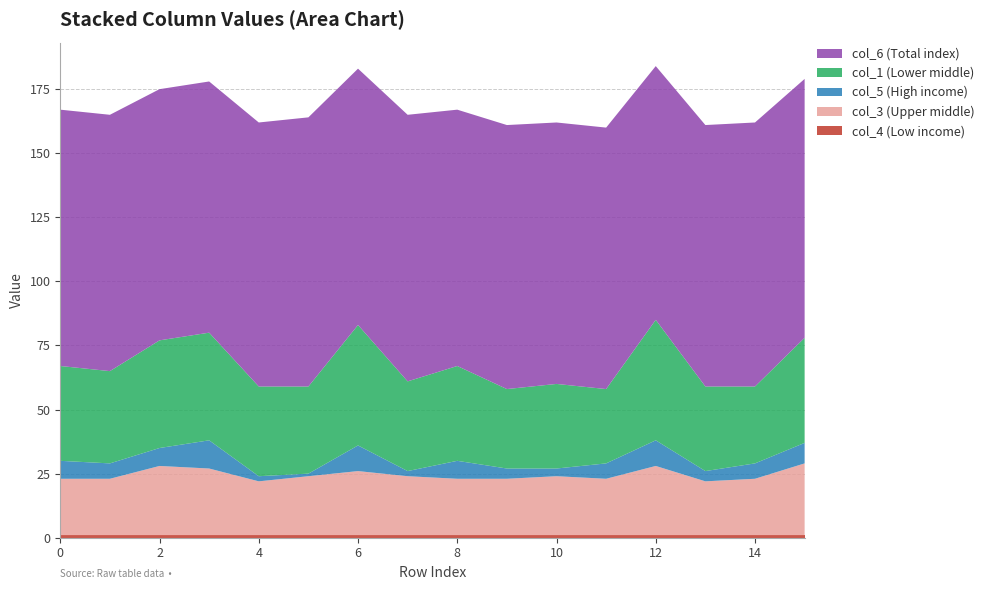

Reading left to right, extract all data points from this chart.

col_4: 1	1	1	1	1	1	1	1	1	1	1	1	1	1	1	1
col_3: 22	22	27	26	21	23	25	23	22	22	23	22	27	21	22	28
col_5: 7	6	7	11	2	1	10	2	7	4	3	6	10	4	6	8
col_1: 37	36	42	42	35	34	47	35	37	31	33	29	47	33	30	41
col_6: 100	100	98	98	103	105	100	104	100	103	102	102	99	102	103	101